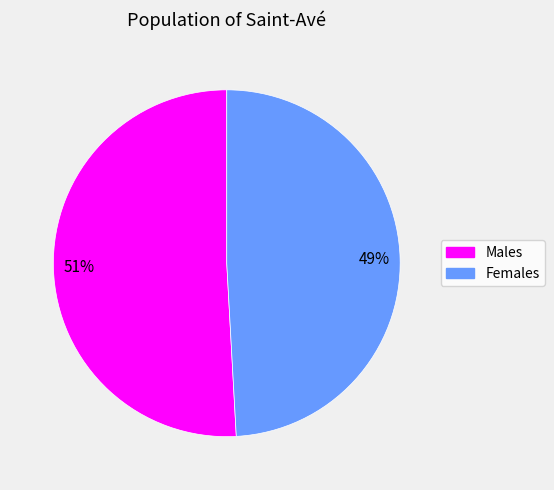

To the nearest percent, what is the average slice percentage?

50%